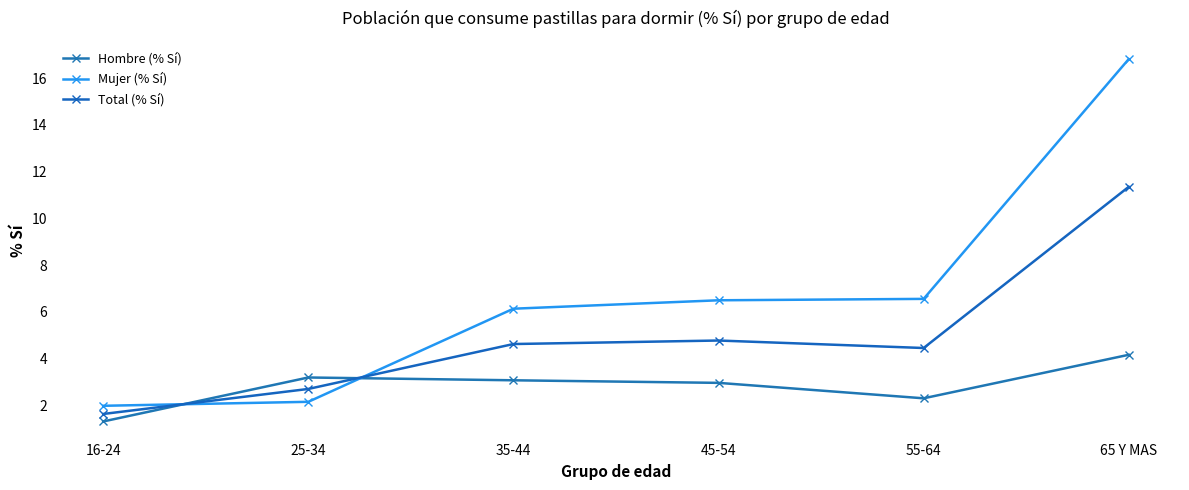

What is the sum of the Hombre (% Sí) values at 45-54 and 35-44?

6.1